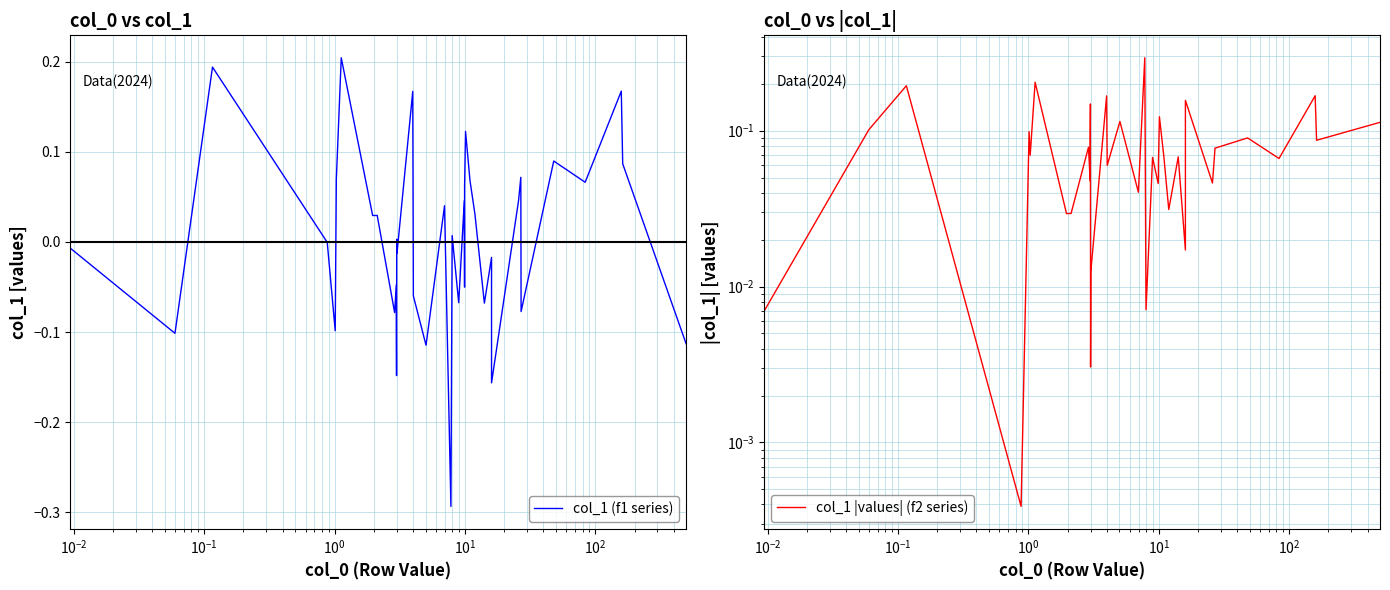

What is the sum of all col_1 |values| (f2 series) values?

3.2